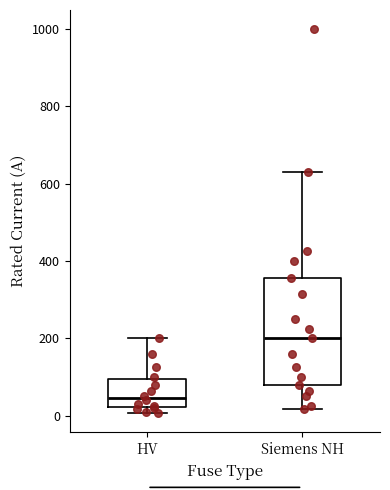

Where is the lower edge of the box for HV on the y-axis? The values are not printed on the chart, so give them approximately, as read against the axis.

20